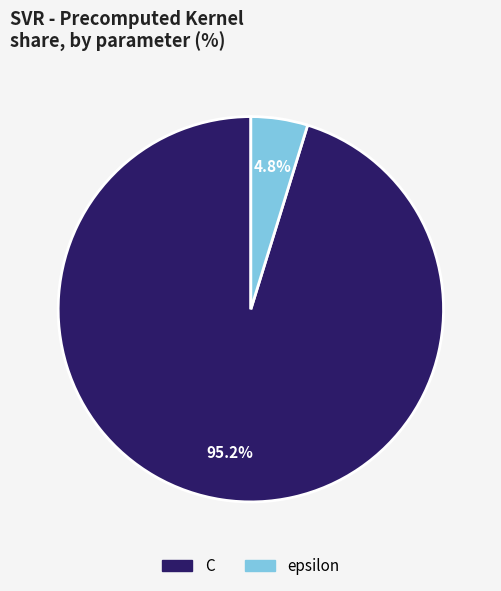

The epsilon slice represents 5% of the pie. True or false?

True